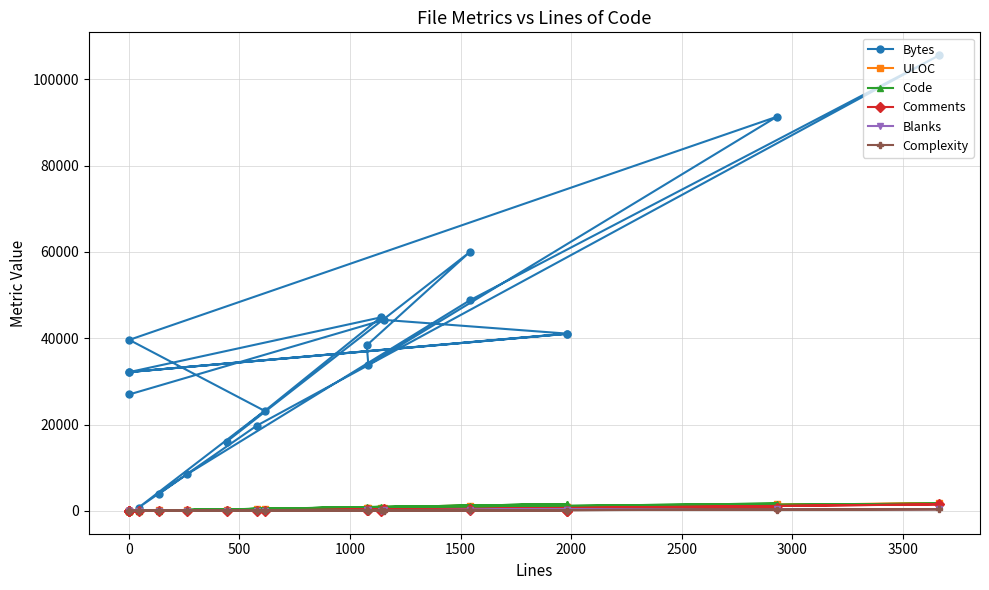

True or false: Blanks and Code cross at least once.

False